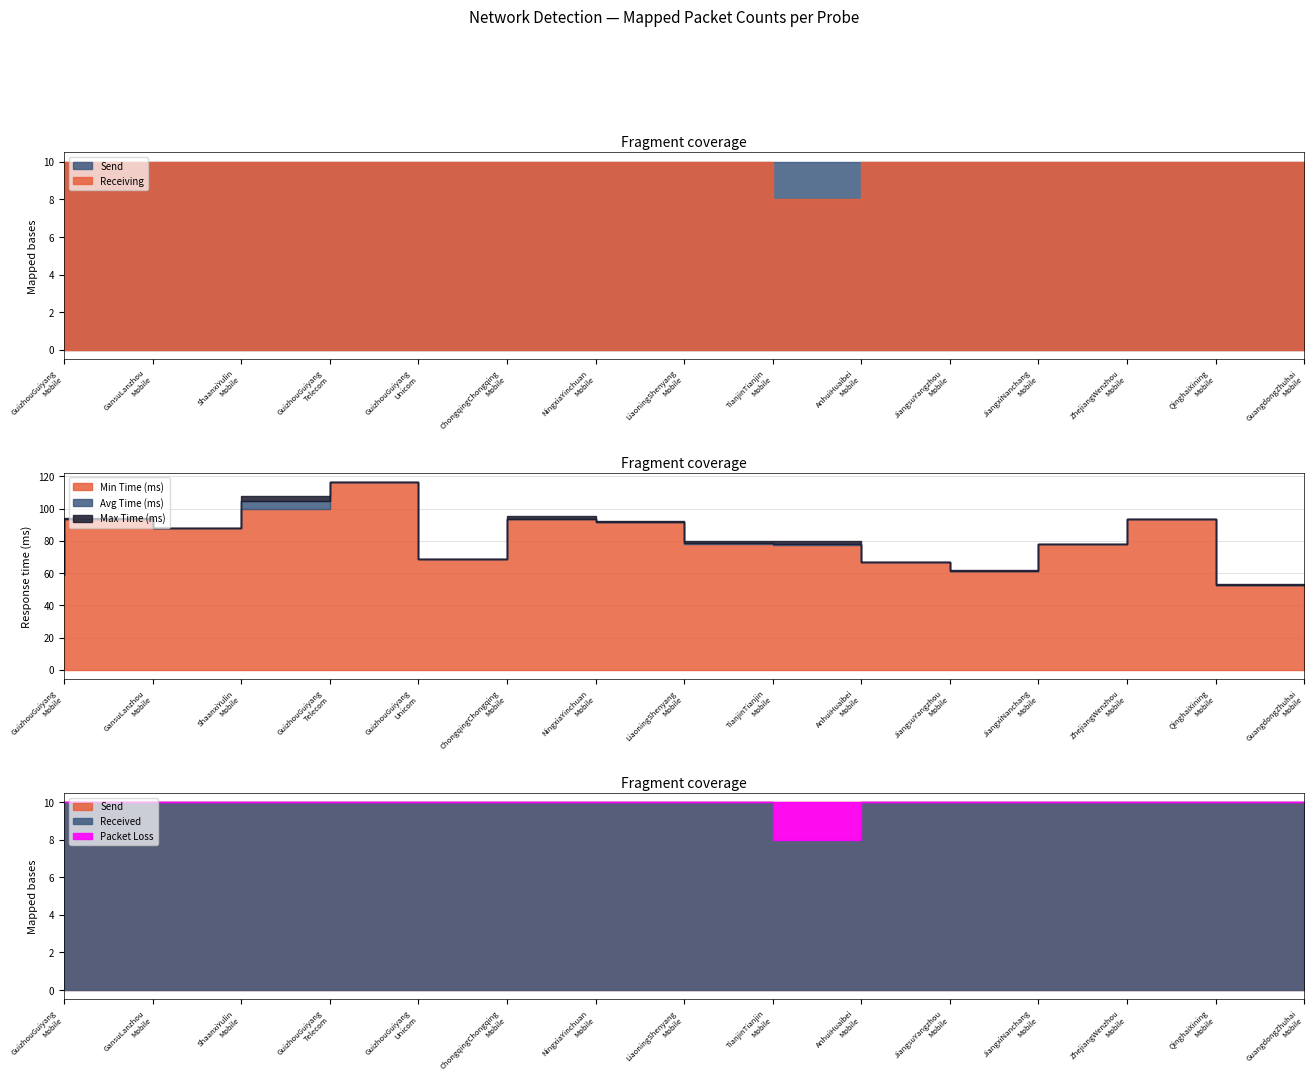

What is the average value of the Receiving series?

10